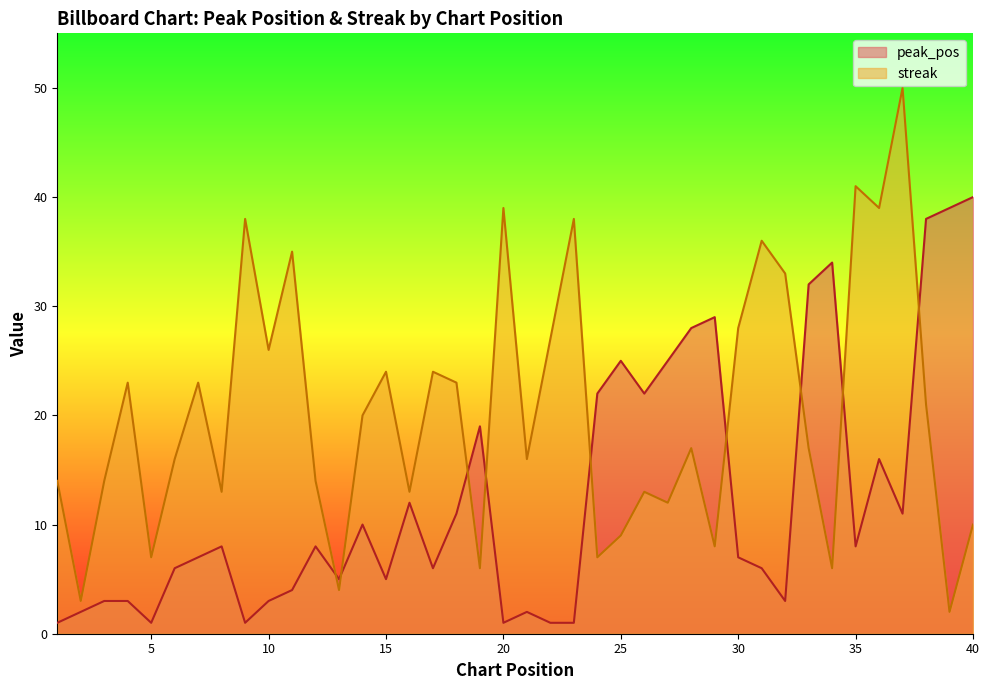

Which label corresponds to the largest value in the chart?

37